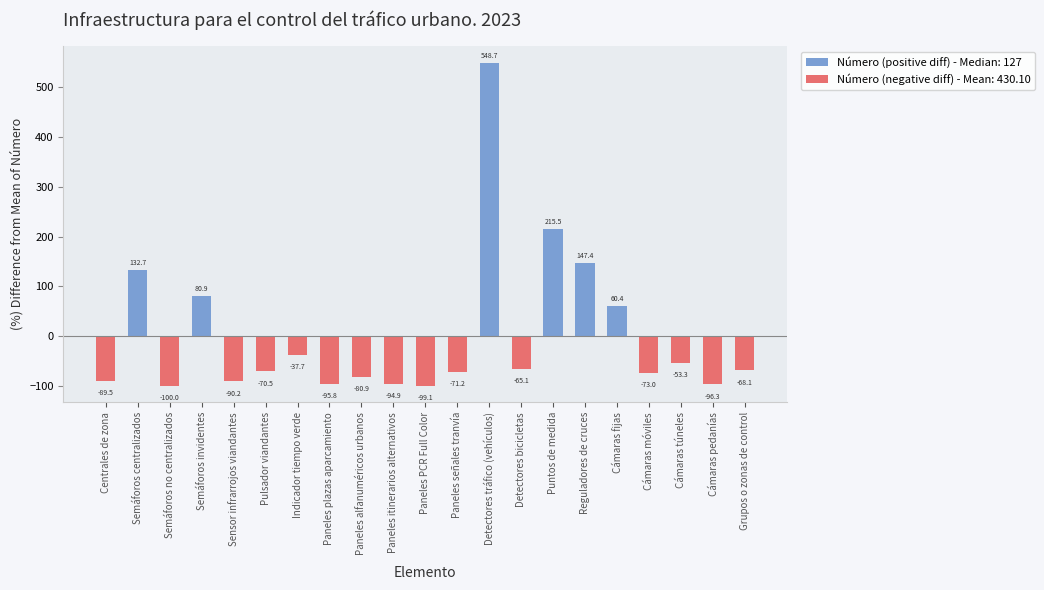

Are the bars horizontal?

No